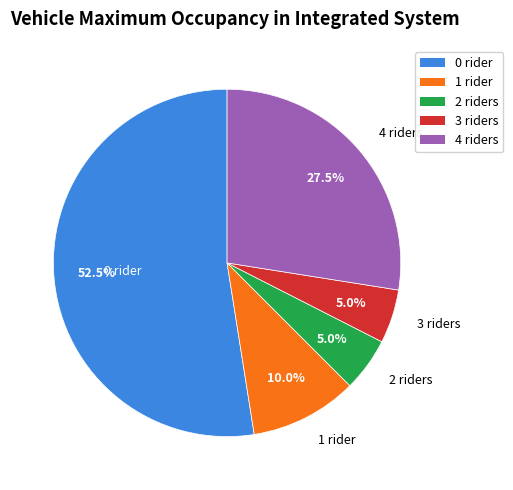

Is there any slice that represents more than half of the pie?

Yes